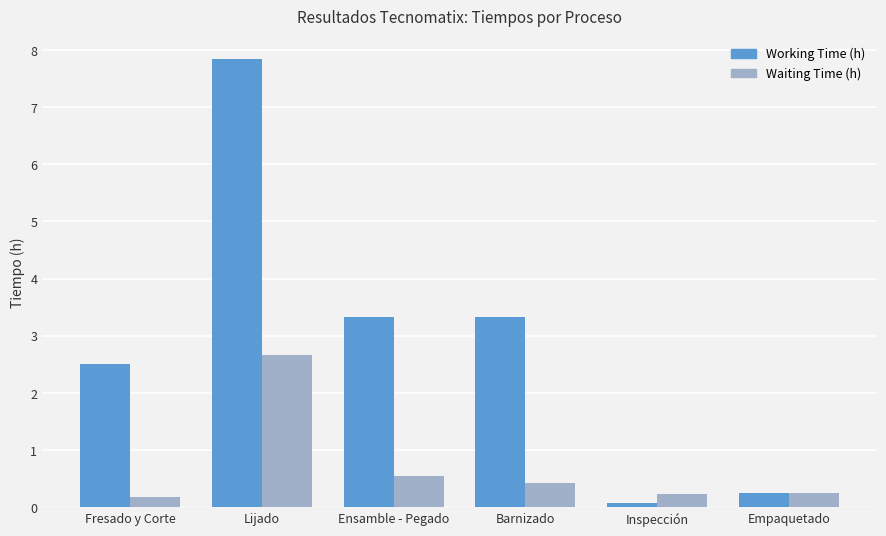

List the series in order of their peak value, highest first.

Working Time (h), Waiting Time (h)